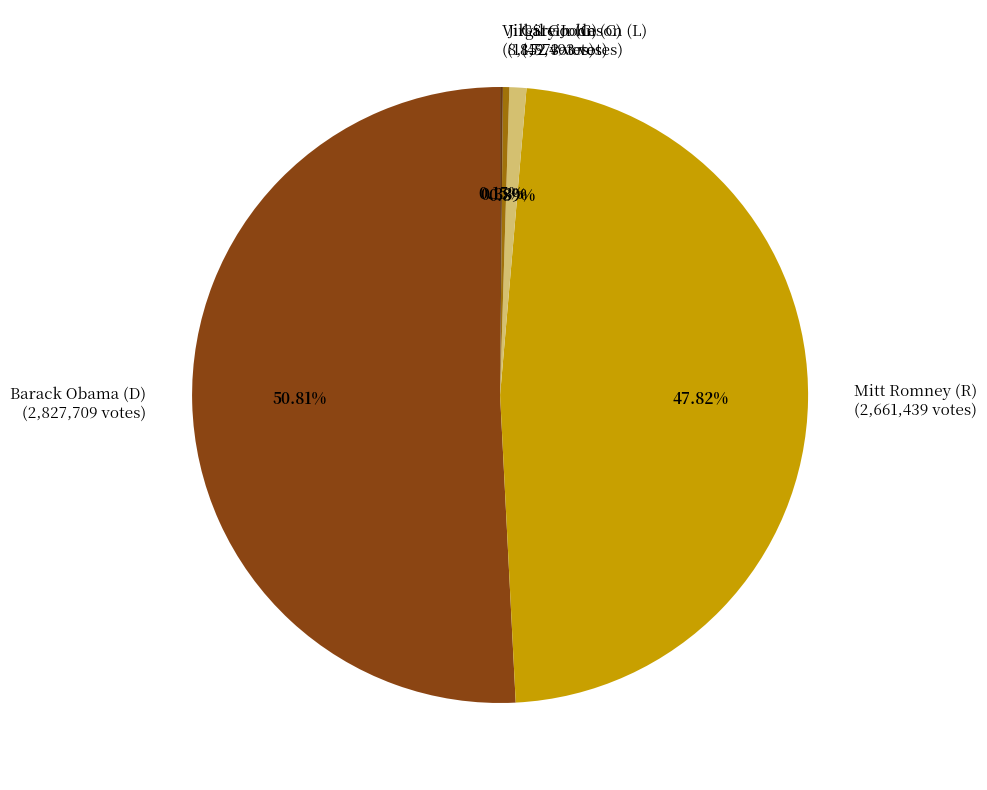

To the nearest percent, what is the difference between the Gary Johnson (L) and Barack Obama (D) slice percentages?

50%